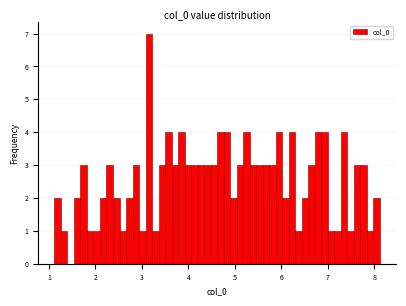

Read against the x-axis, roughly where is the centre of the tallest bar?

3.1